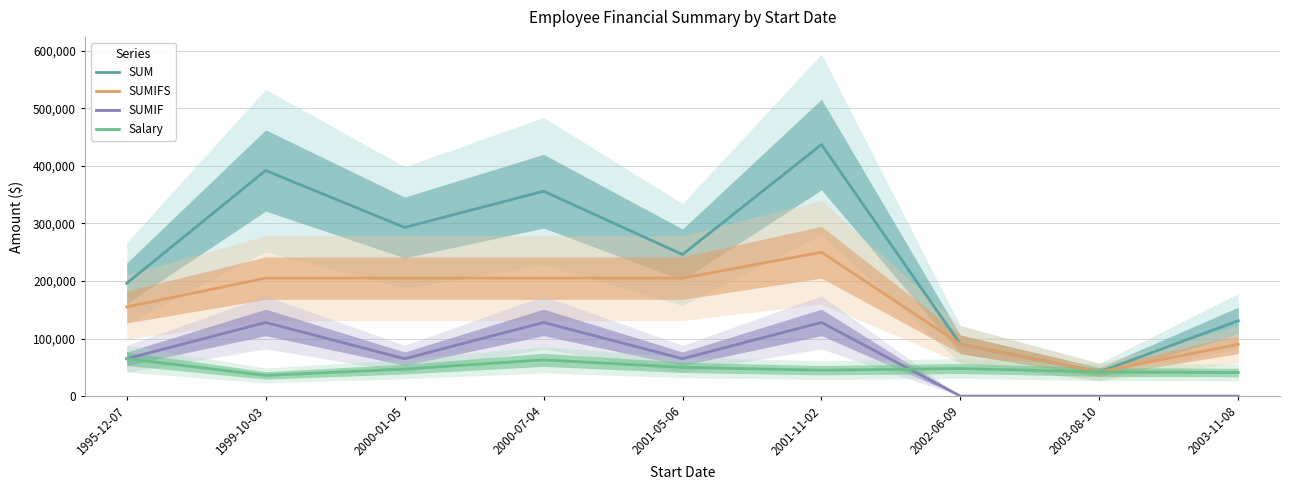

The value of Salary at 1995-12-07 is 65000. True or false?

True